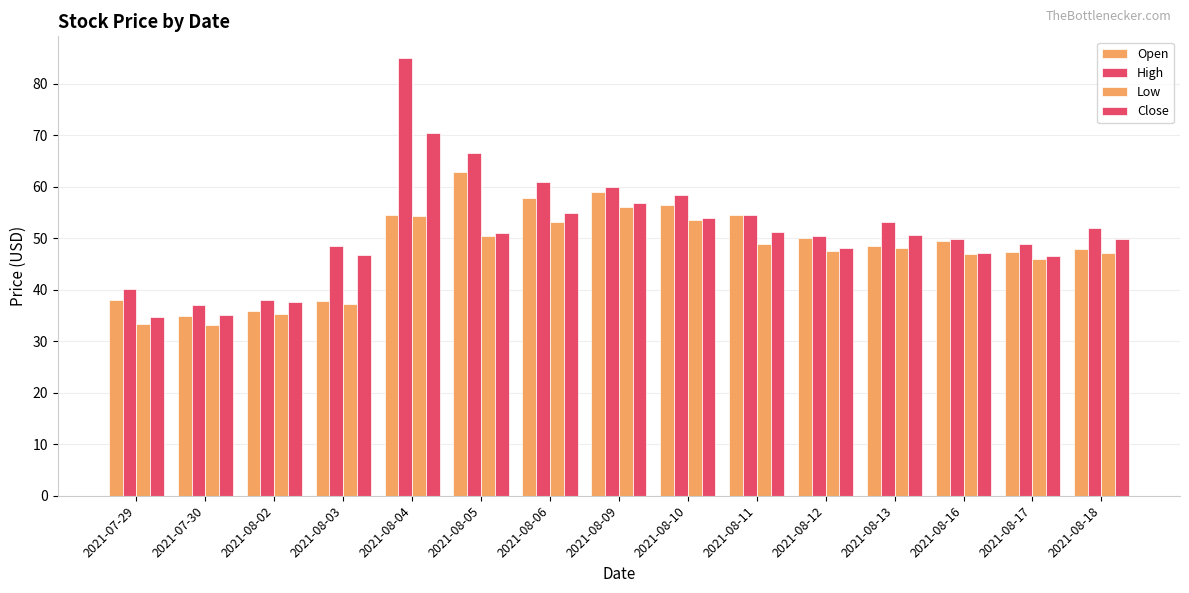

Which series has the widest spread of values?

High